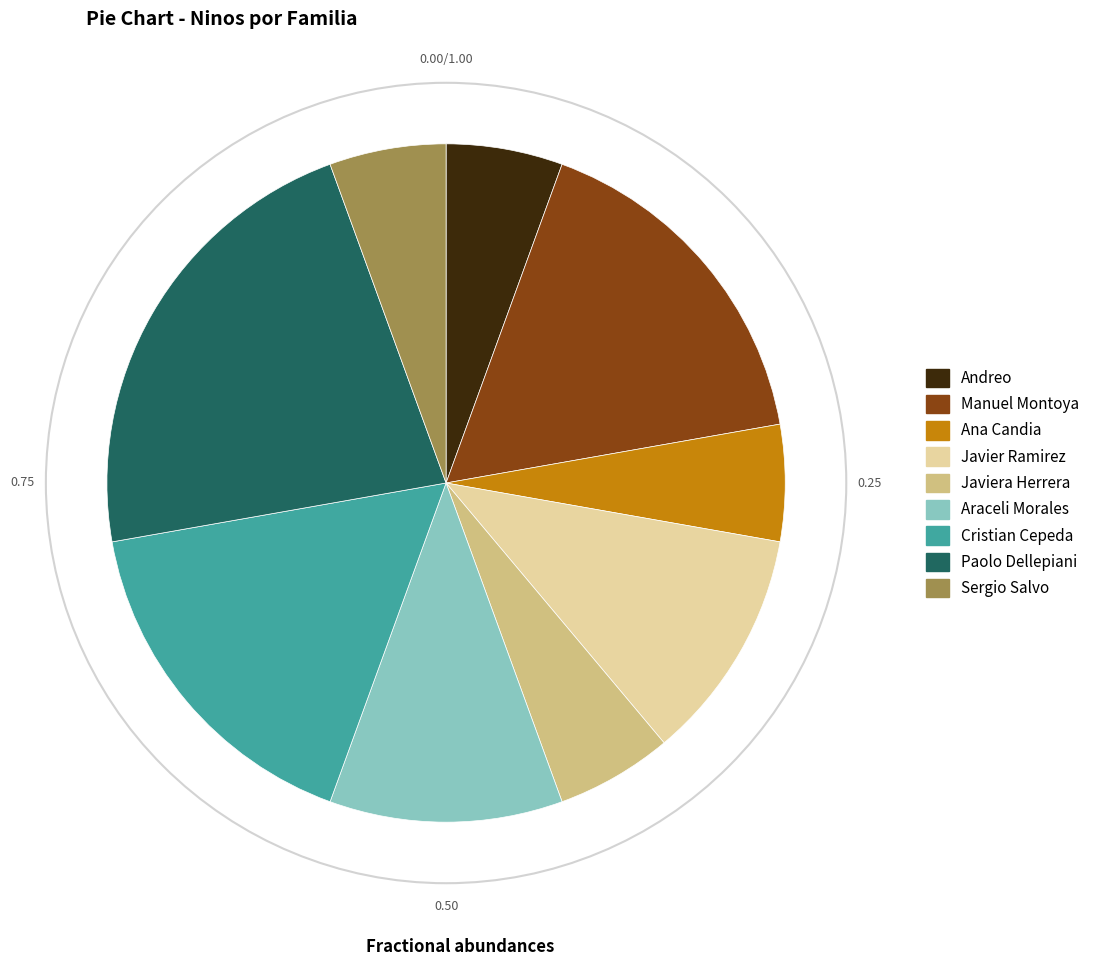

Which has a higher value, Paolo Dellepiani or Cristian Cepeda?

Paolo Dellepiani